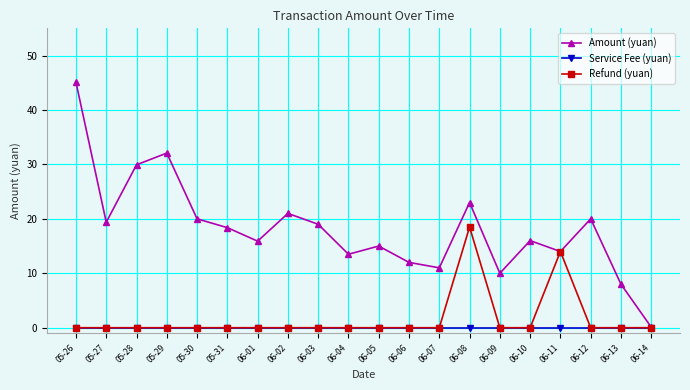

List the series in order of their peak value, lowest first.

Service Fee (yuan), Refund (yuan), Amount (yuan)